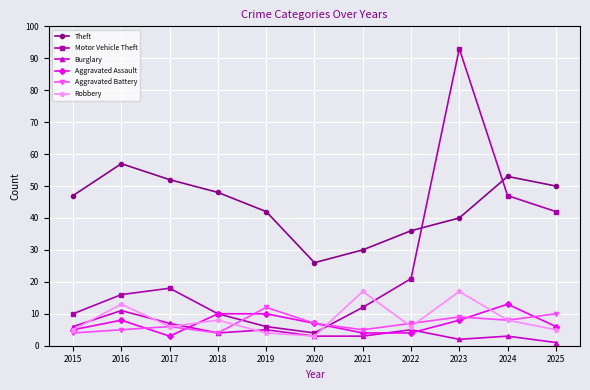

List the series in order of their peak value, highest first.

Motor Vehicle Theft, Theft, Robbery, Aggravated Assault, Aggravated Battery, Burglary